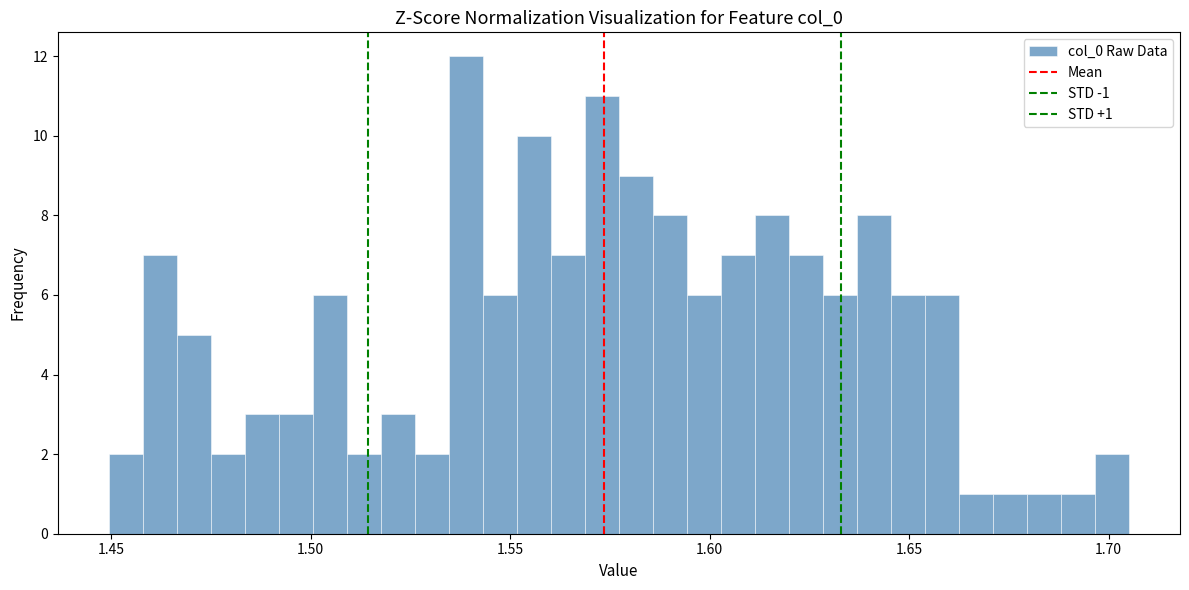

Around what value on the x-axis is the tallest bar? Give the approximate position of its centre, as read against the axis.

1.540